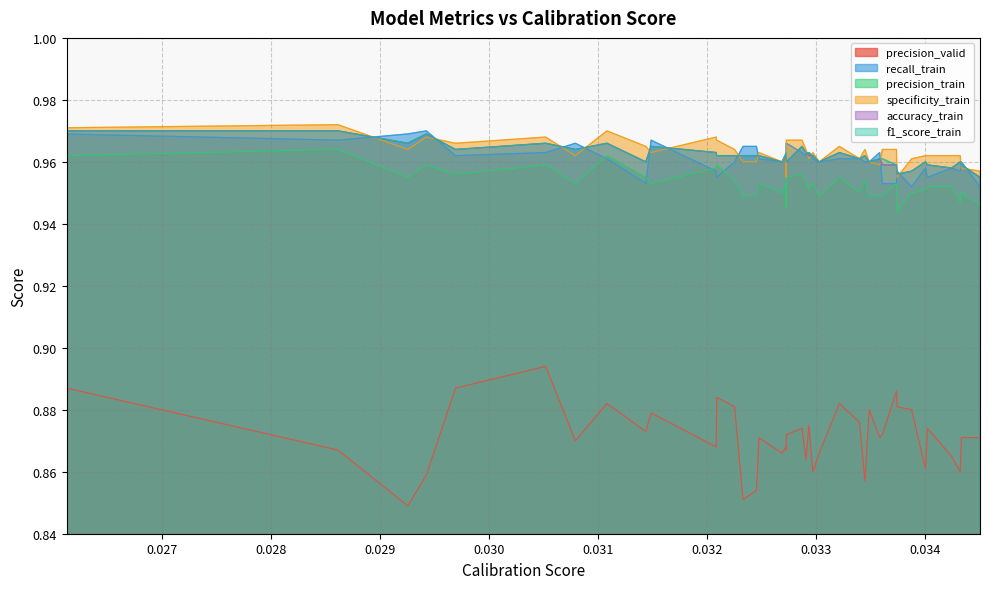

How many times do f1_score_train and recall_train cross each other?

15